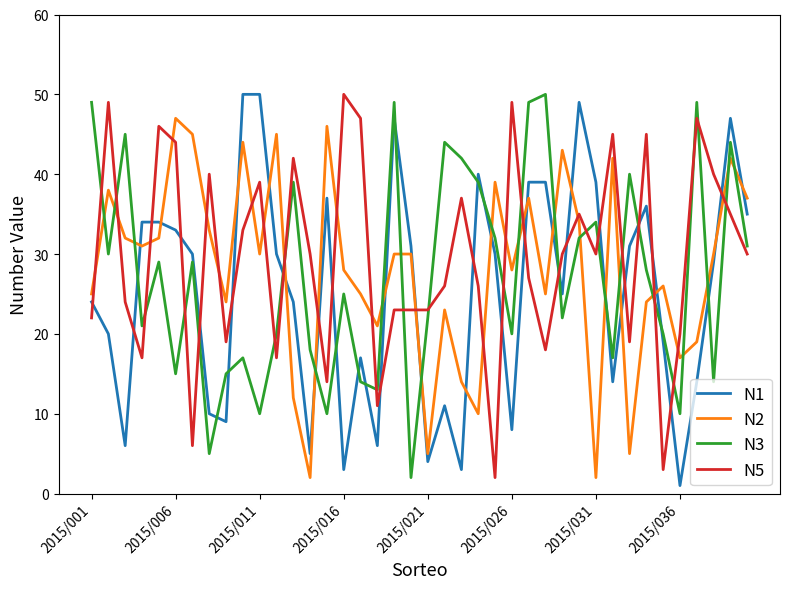

True or false: N1 and N3 intersect in this chart.

True